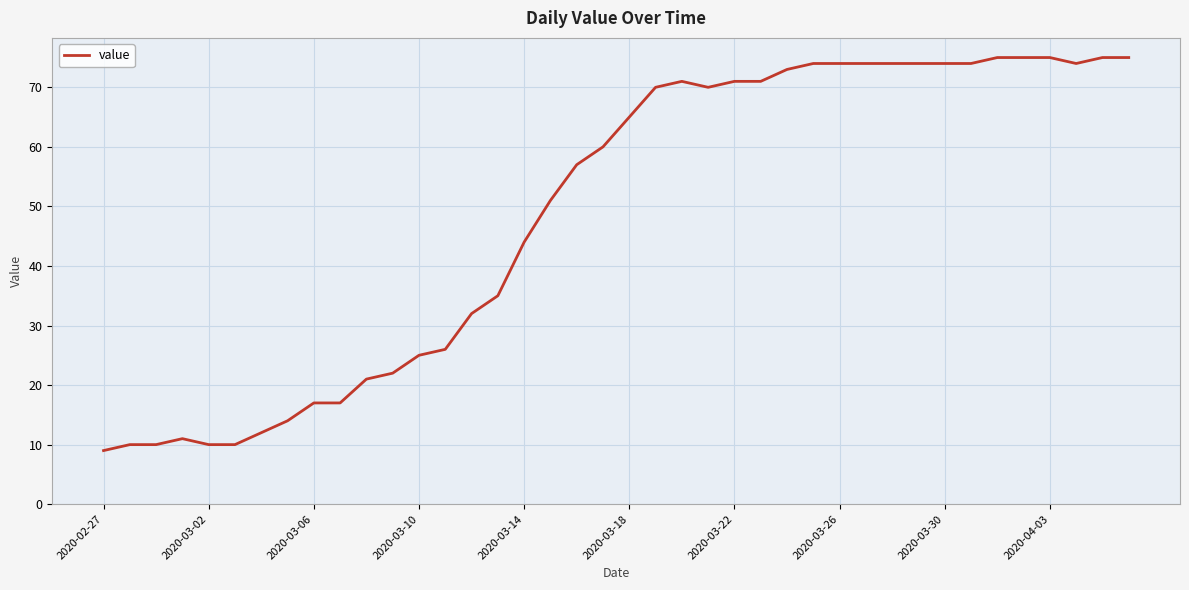

What is the difference between the second highest and minimum values?

66